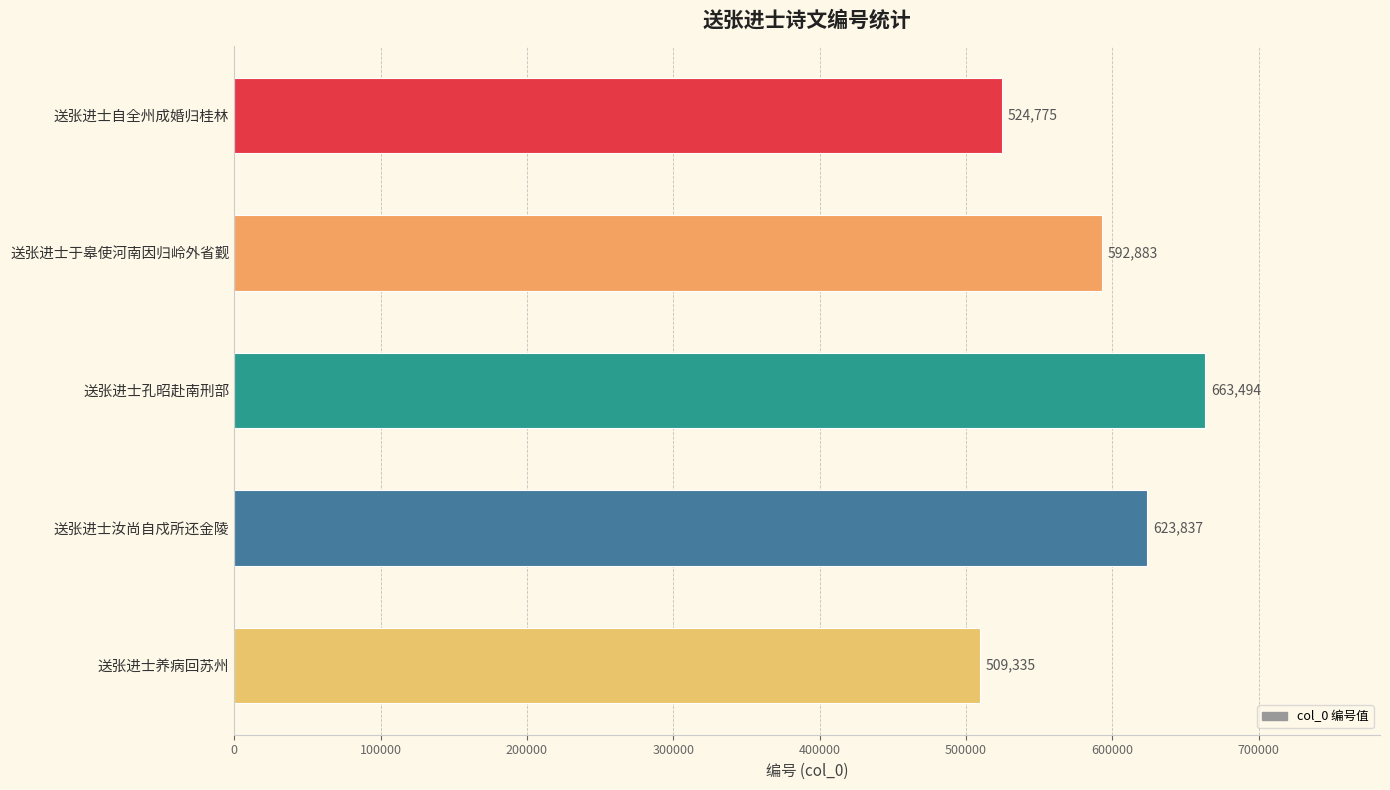

Reading top to bottom, transcribe all the data shown in this chart.

524775	592883	663494	623837	509335